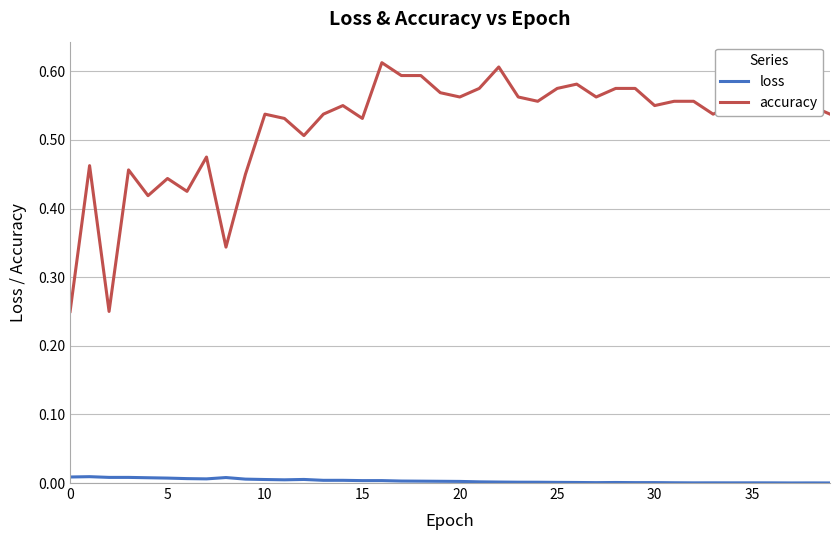

List the series in order of their peak value, lowest first.

loss, accuracy